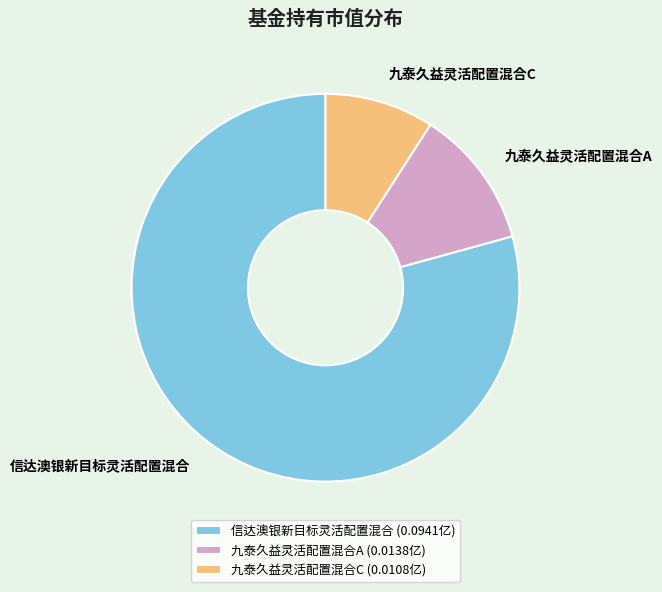

Rank the categories by value from highest to lowest.

信达澳银新目标灵活配置混合, 九泰久益灵活配置混合A, 九泰久益灵活配置混合C